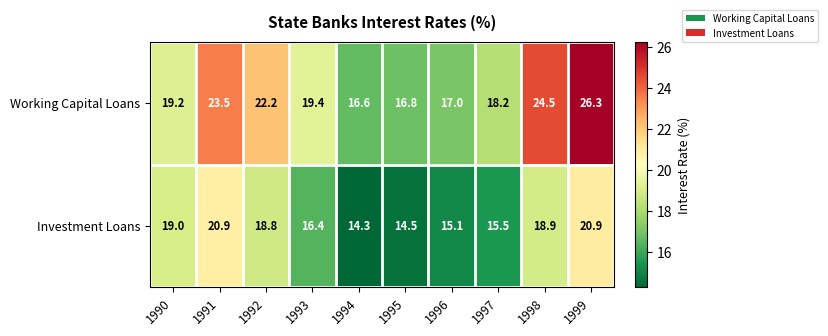

Which series has the widest spread of values?

Working Capital Loans